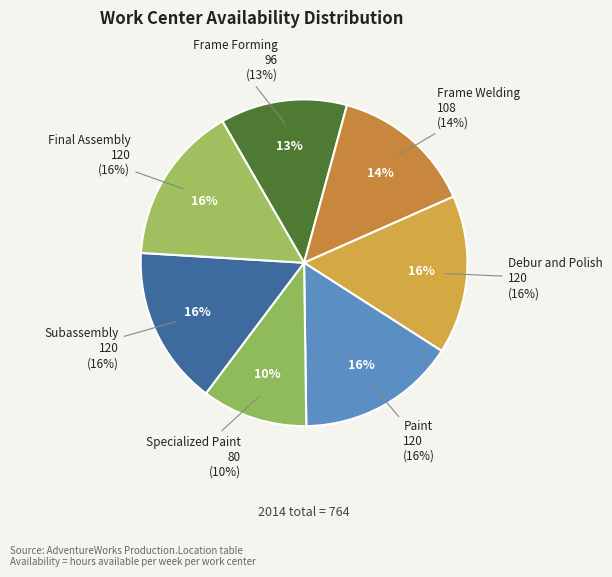

What is the smallest slice in the pie chart?

Specialized Paint